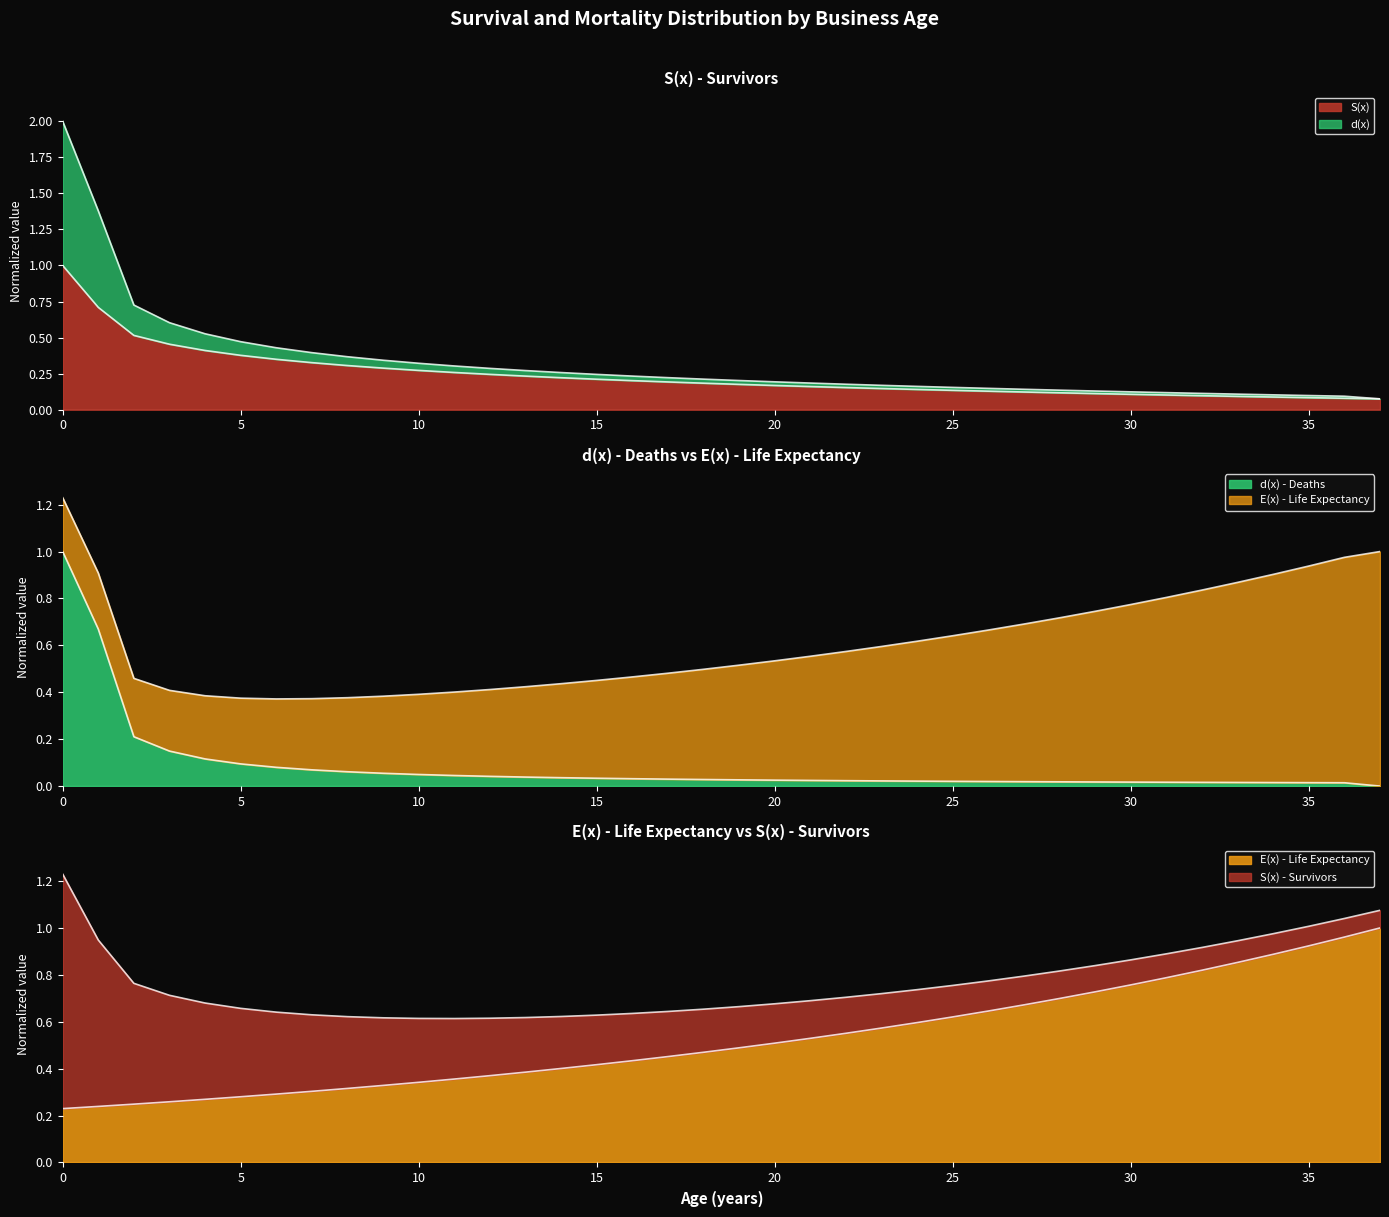

What is the total value across all series at 24?

0.8